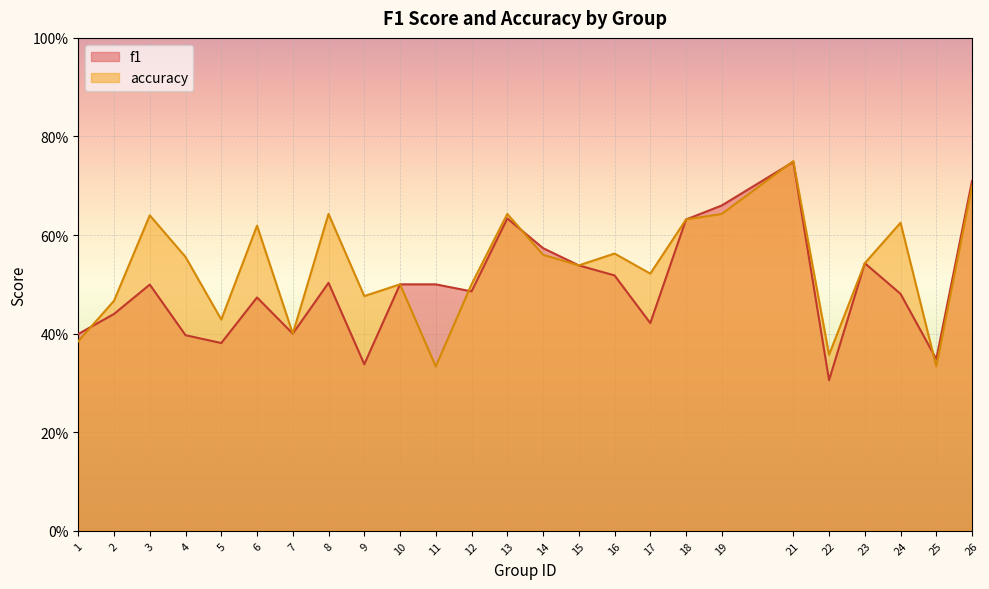

Which series ends up on top after the final intersection of accuracy and f1?

f1